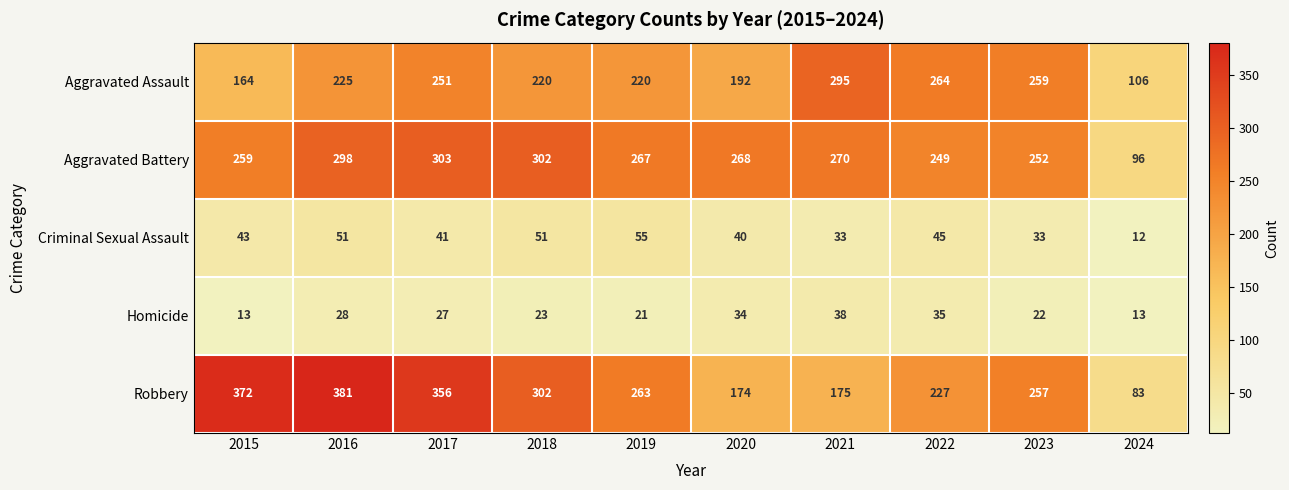

At how many categories does at least one series exceed 198?

9